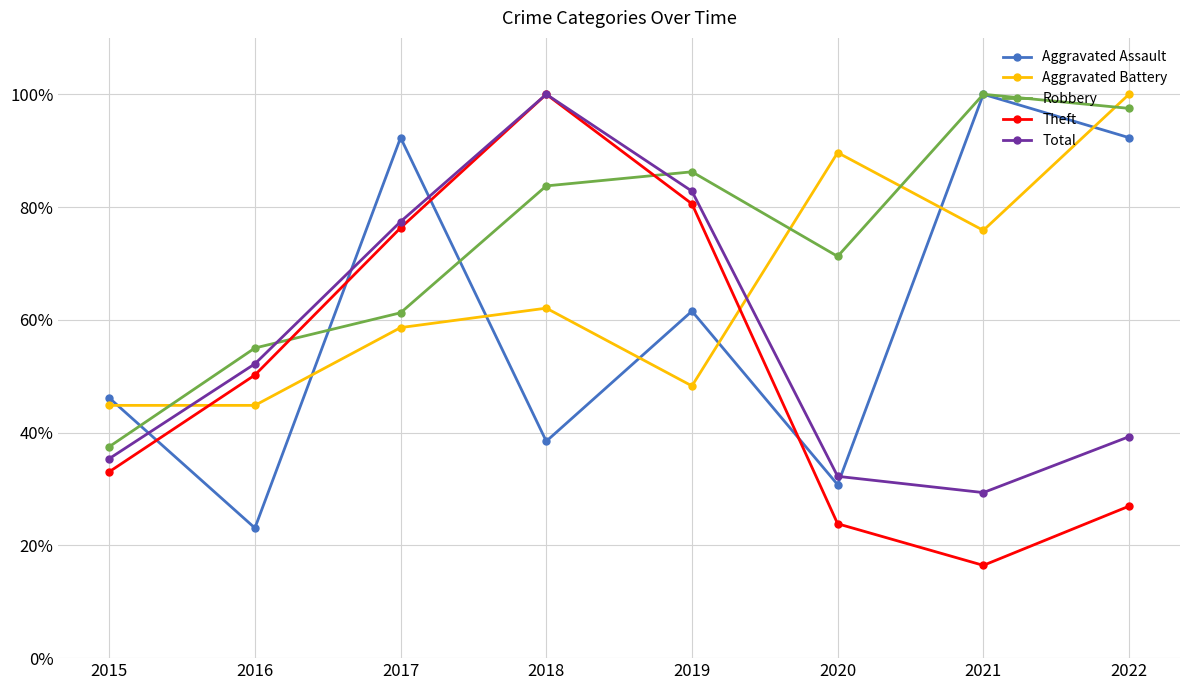

After their last crossing, which series has the higher values: Aggravated Battery or Robbery?

Aggravated Battery